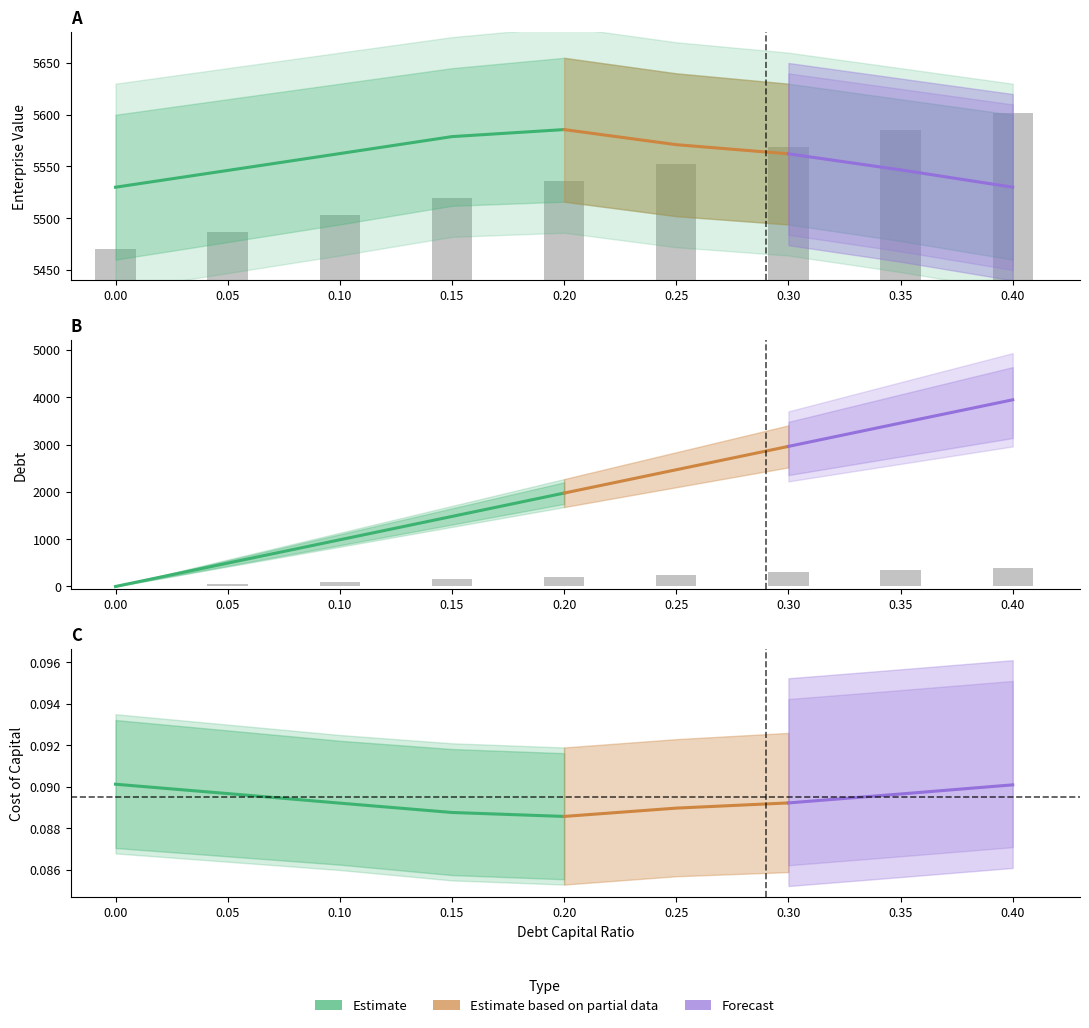

What is the difference between the maximum and minimum values in the debt_capital series?

0.4